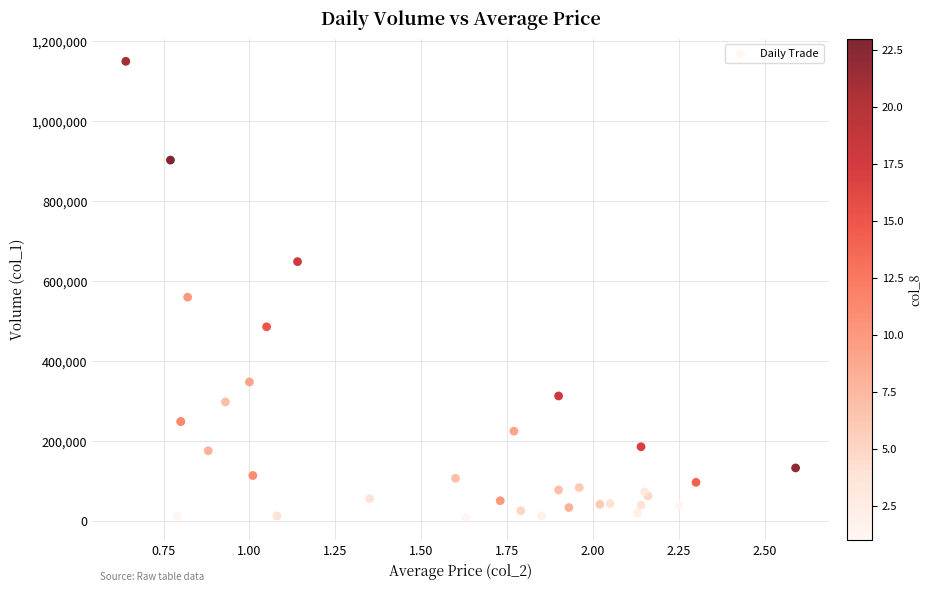

What Y value in the scatter plot is closest to 580000?

560000